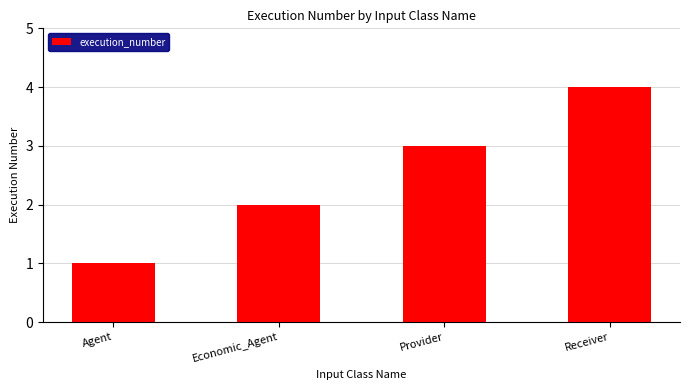

How many categories are shown in the chart?

4